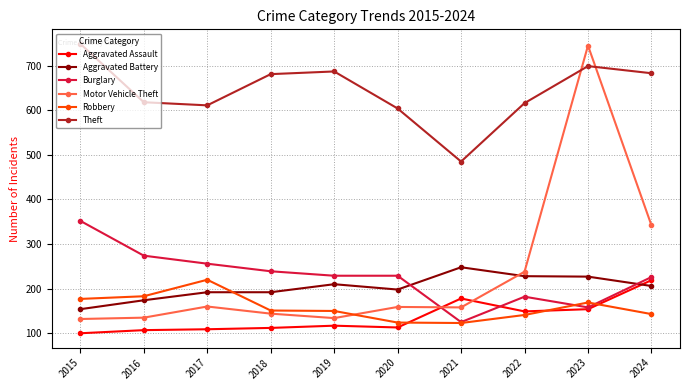

What are all the series names shown in the legend?

Aggravated Assault, Aggravated Battery, Burglary, Motor Vehicle Theft, Robbery, Theft